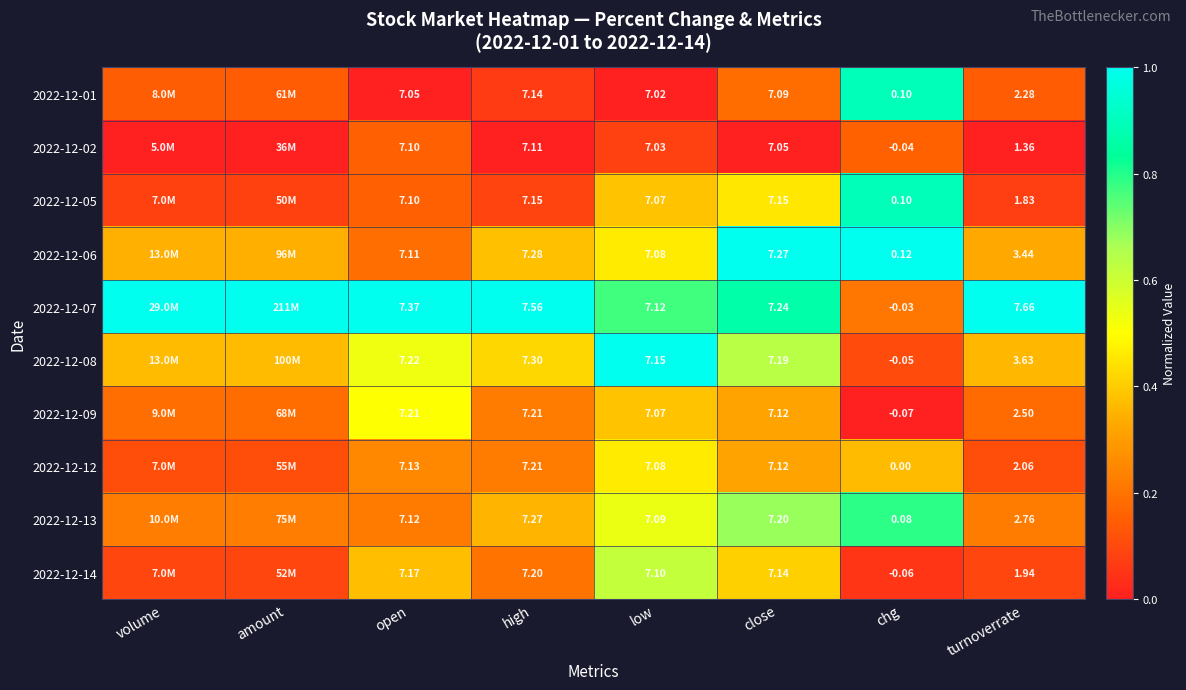

How many distinct data groups are displayed?

10